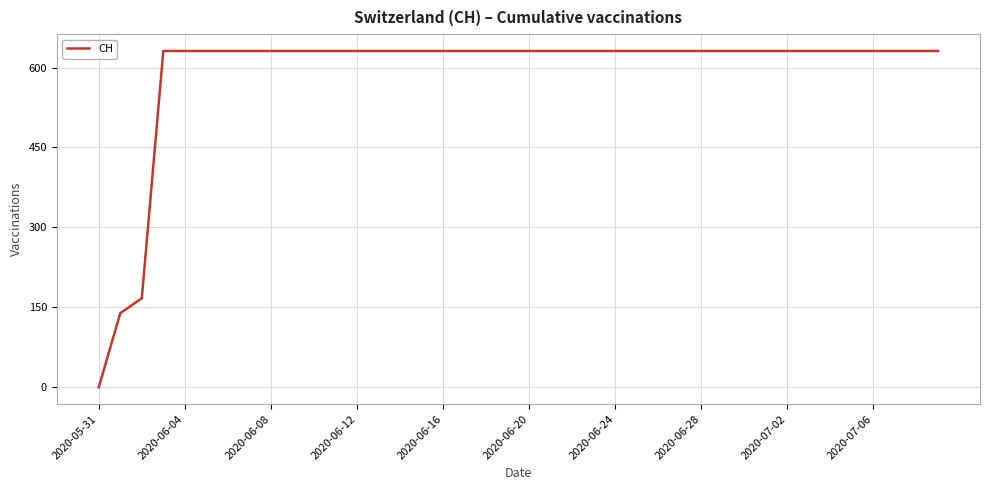

What is the difference between the maximum and minimum values?

631